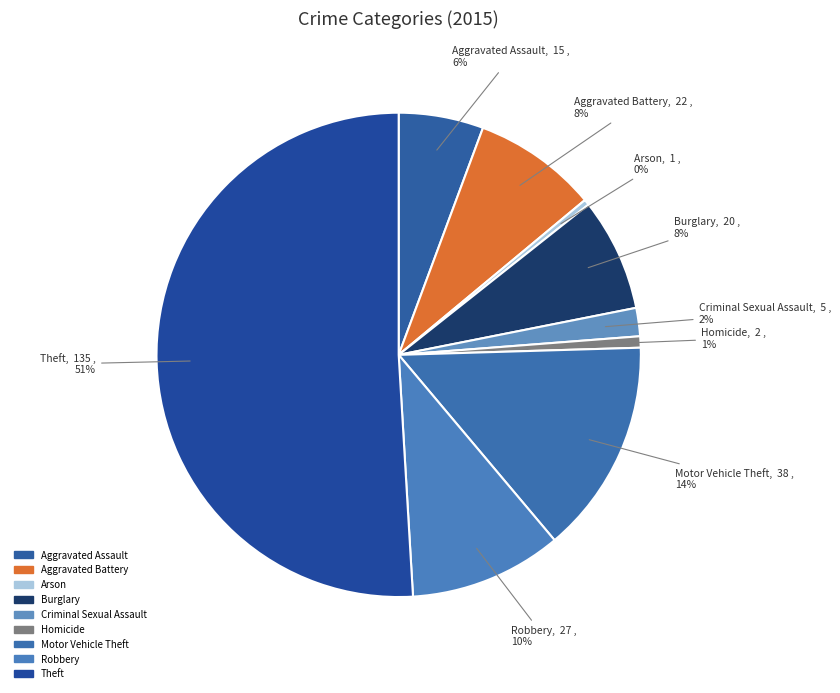

How many segments does this pie chart have?

9